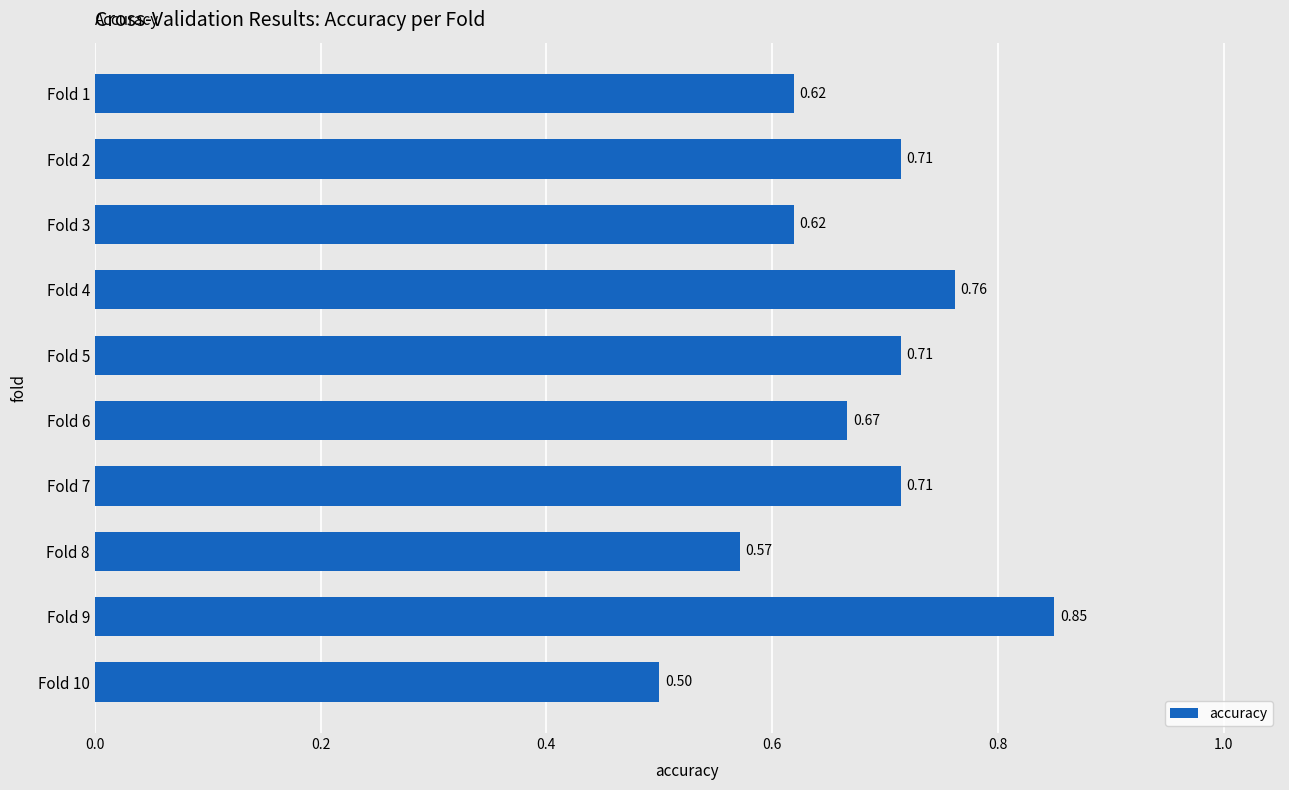

Which has a higher value, Fold 6 or Fold 3?

Fold 6